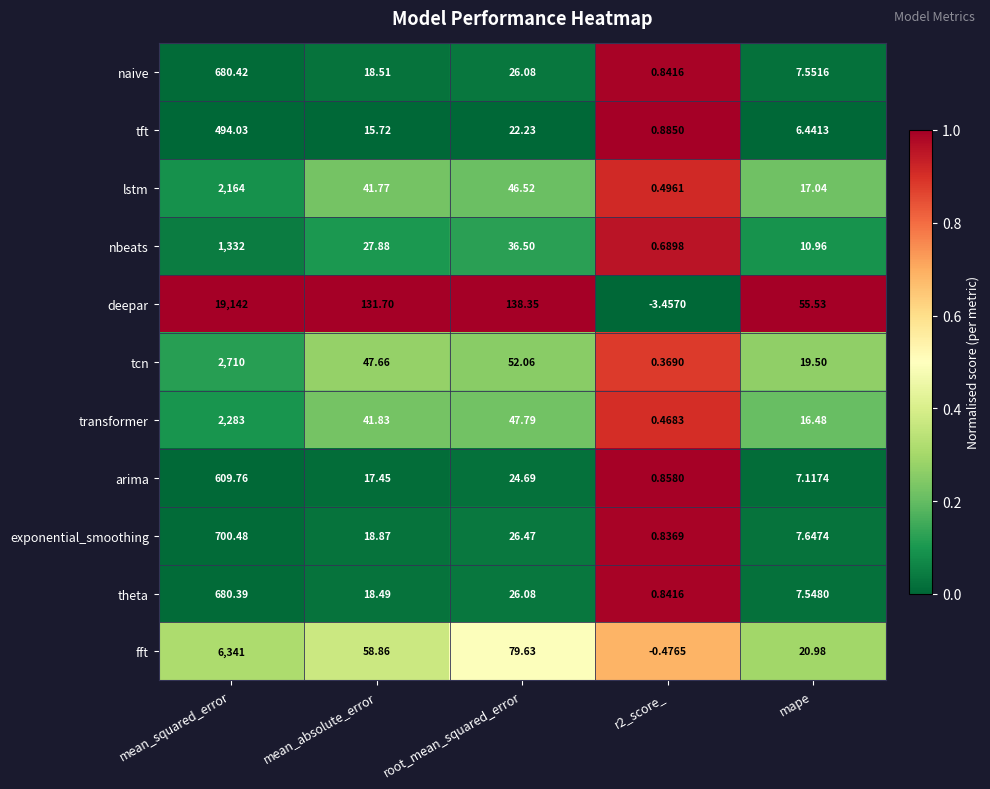

Which category has the highest value in the deepar series?

mean_squared_error